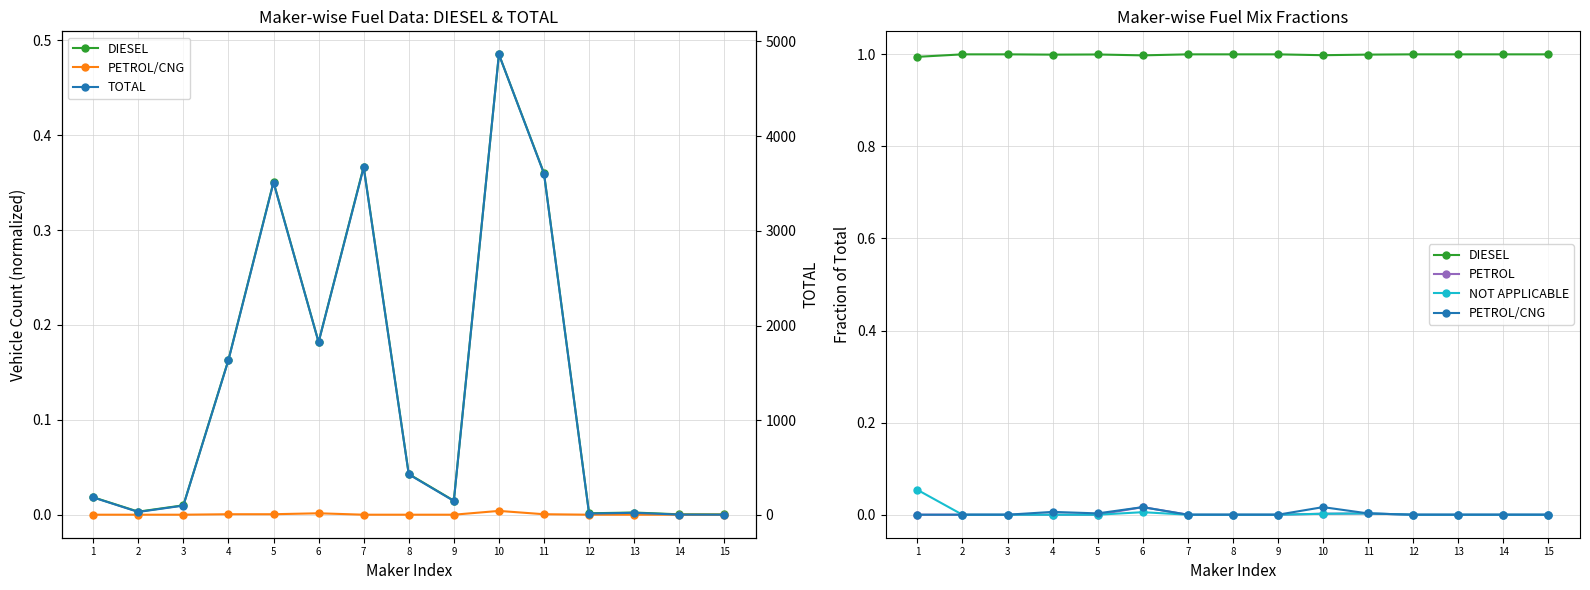

Is it true that PETROL equals 0.0 at 10?

False